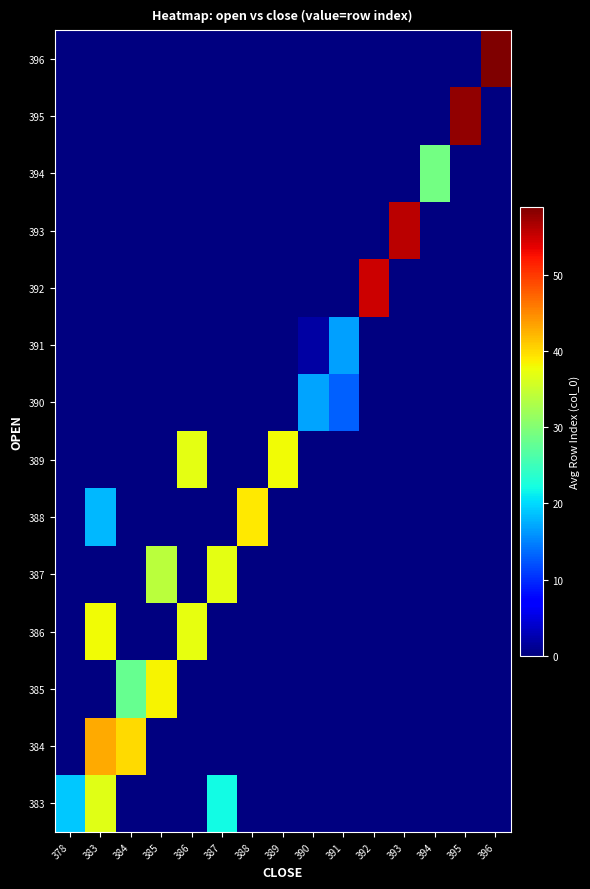

How many distinct data groups are displayed?

14